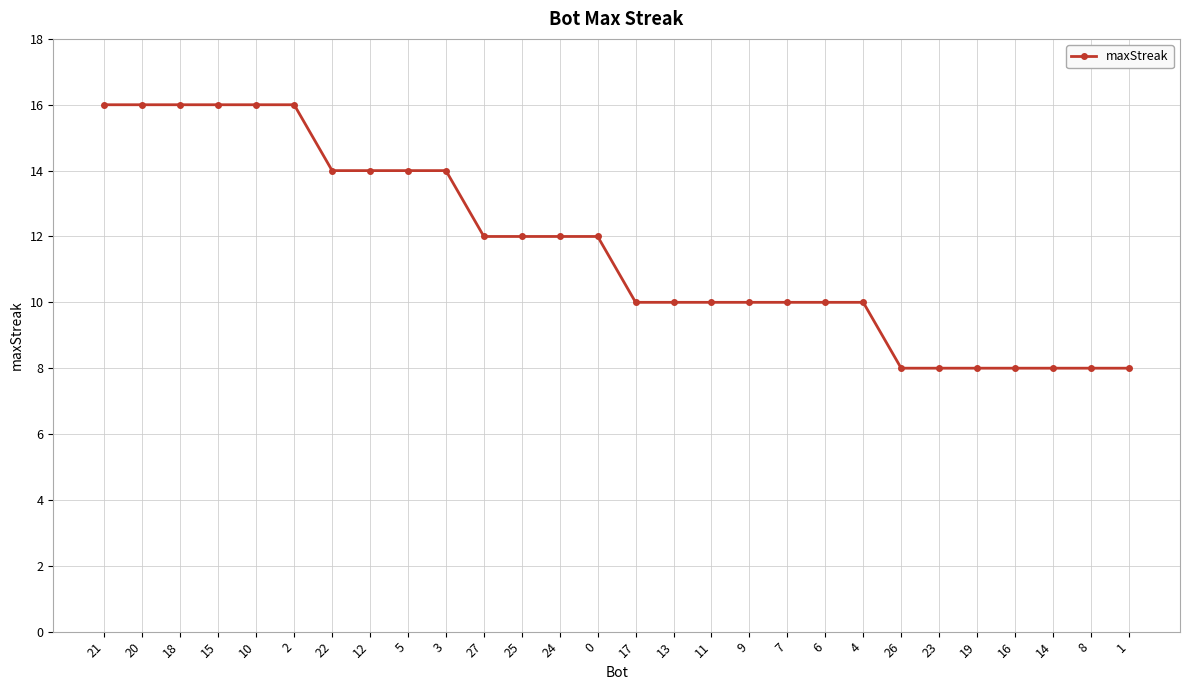

Does the chart have visible grid lines?

Yes